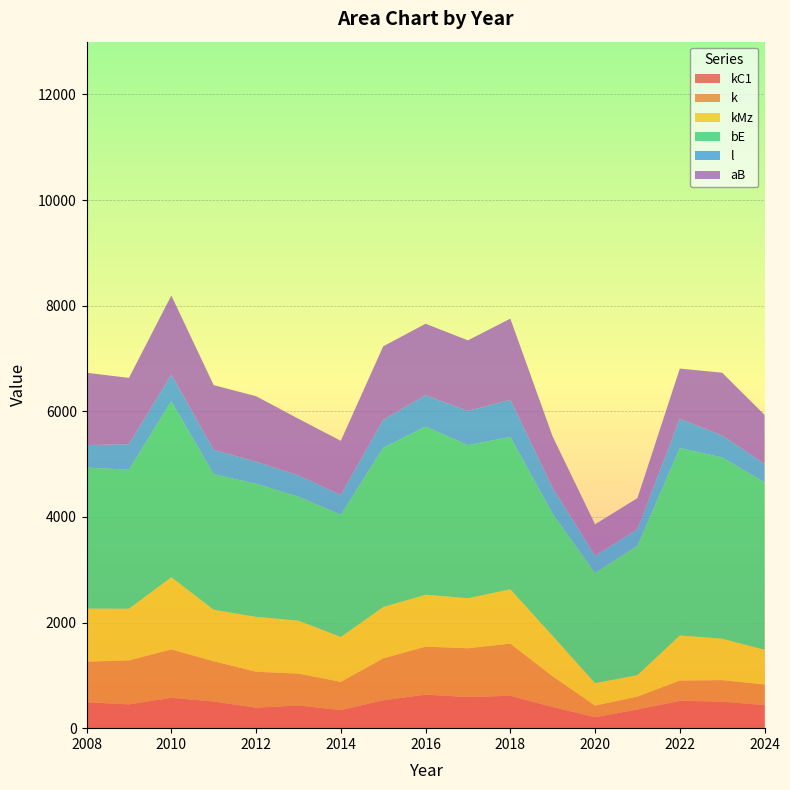

Reading left to right, transcribe all the data shown in this chart.

kC1: 2008=492	2009=450	2010=576	2011=505	2012=388	2013=430	2014=342	2015=528	2016=635	2017=589	2018=613	2019=400	2020=208	2021=353	2022=518	2023=503	2024=436
k: 2008=768	2009=833	2010=916	2011=762	2012=681	2013=602	2014=535	2015=793	2016=909	2017=924	2018=988	2019=581	2020=219	2021=244	2022=383	2023=407	2024=391
kMz: 2008=1004	2009=980	2010=1367	2011=976	2012=1040	2013=1005	2014=851	2015=973	2016=984	2017=948	2018=1030	2019=766	2020=426	2021=408	2022=855	2023=785	2024=658
bE: 2008=2671	2009=2632	2010=3333	2011=2565	2012=2521	2013=2347	2014=2314	2015=3015	2016=3184	2017=2898	2018=2885	2019=2314	2020=2083	2021=2447	2022=3549	2023=3432	2024=3171
l: 2008=426	2009=484	2010=503	2011=463	2012=416	2013=402	2014=375	2015=531	2016=593	2017=649	2018=702	2019=486	2020=332	2021=316	2022=553	2023=414	2024=350
aB: 2008=1369	2009=1254	2010=1498	2011=1225	2012=1240	2013=1073	2014=1024	2015=1391	2016=1353	2017=1336	2018=1537	2019=974	2020=593	2021=589	2022=951	2023=1190	2024=927